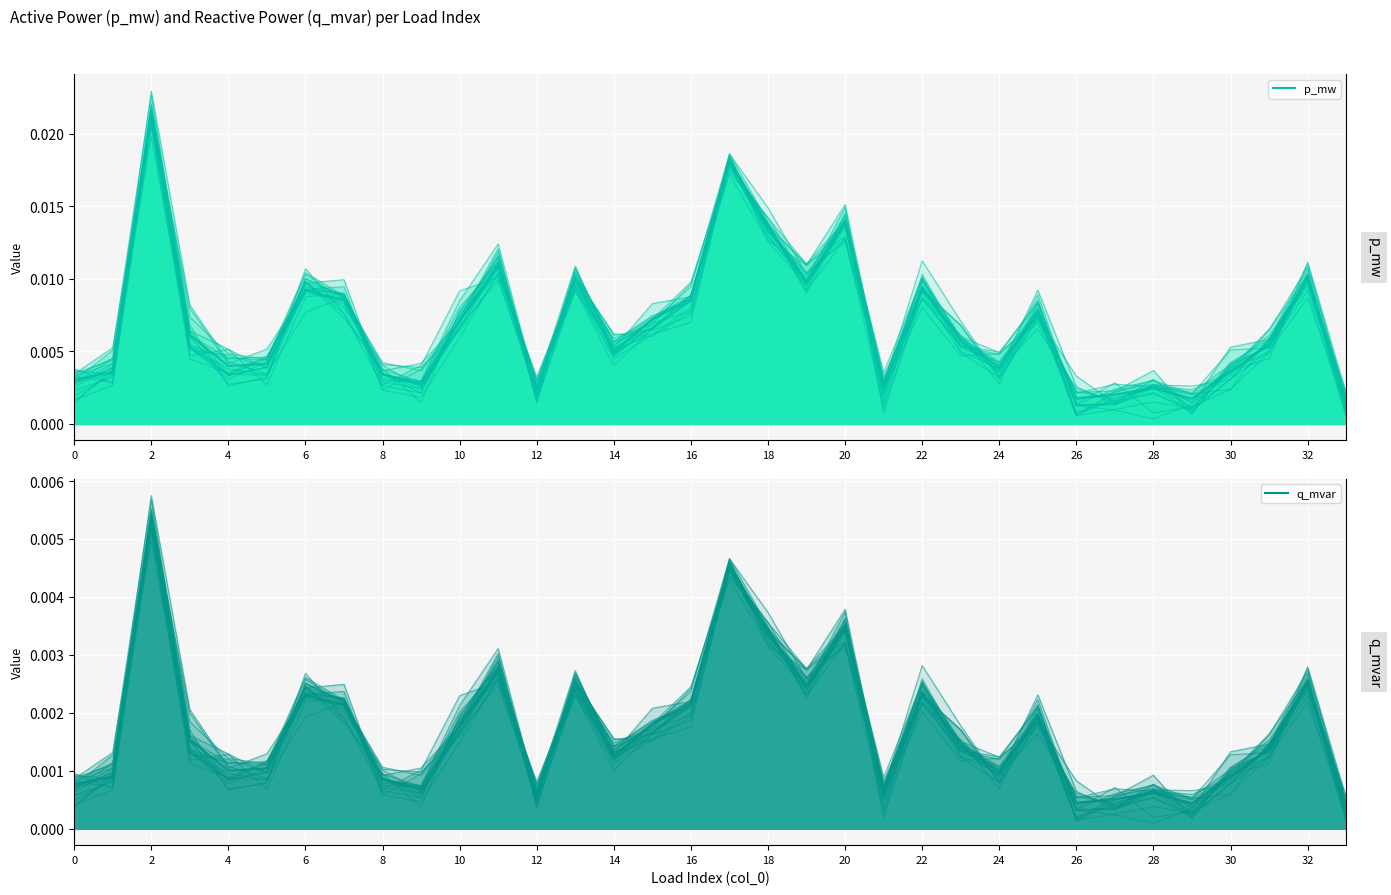

True or false: p_mw has a value of 0.0 at 6.

False